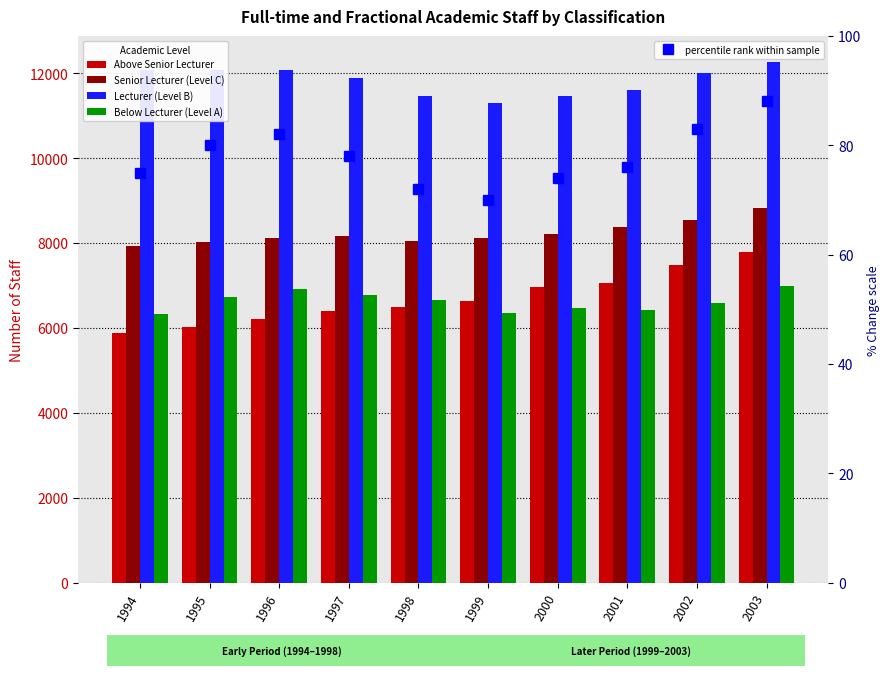

The Lecturer (Level B) series shows 12073 at 1995. True or false?

True